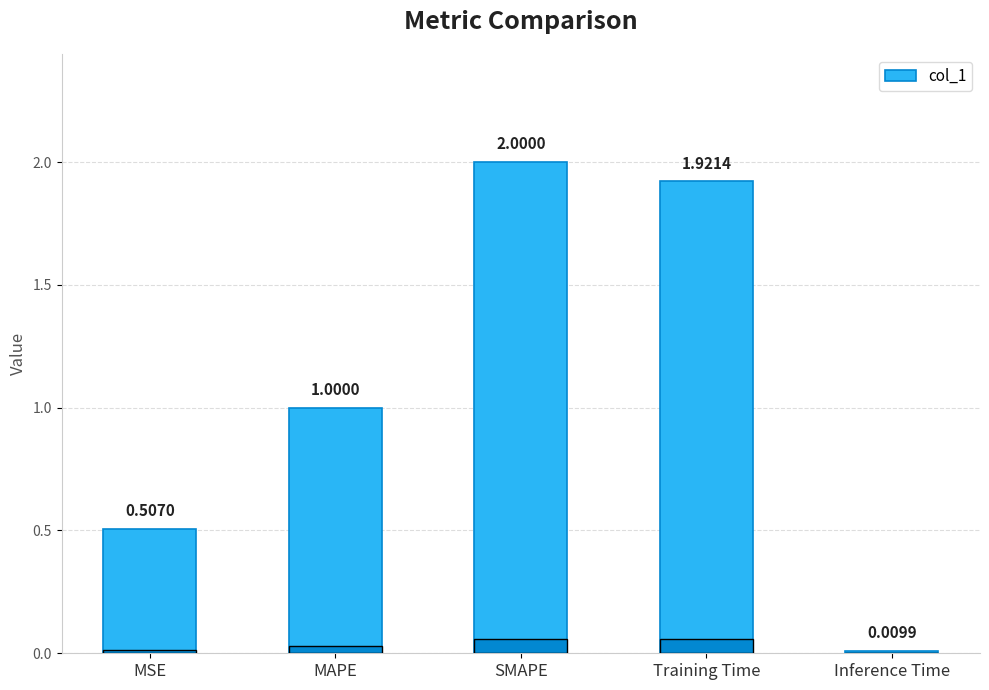

At which label is the value closest to 1?

MAPE